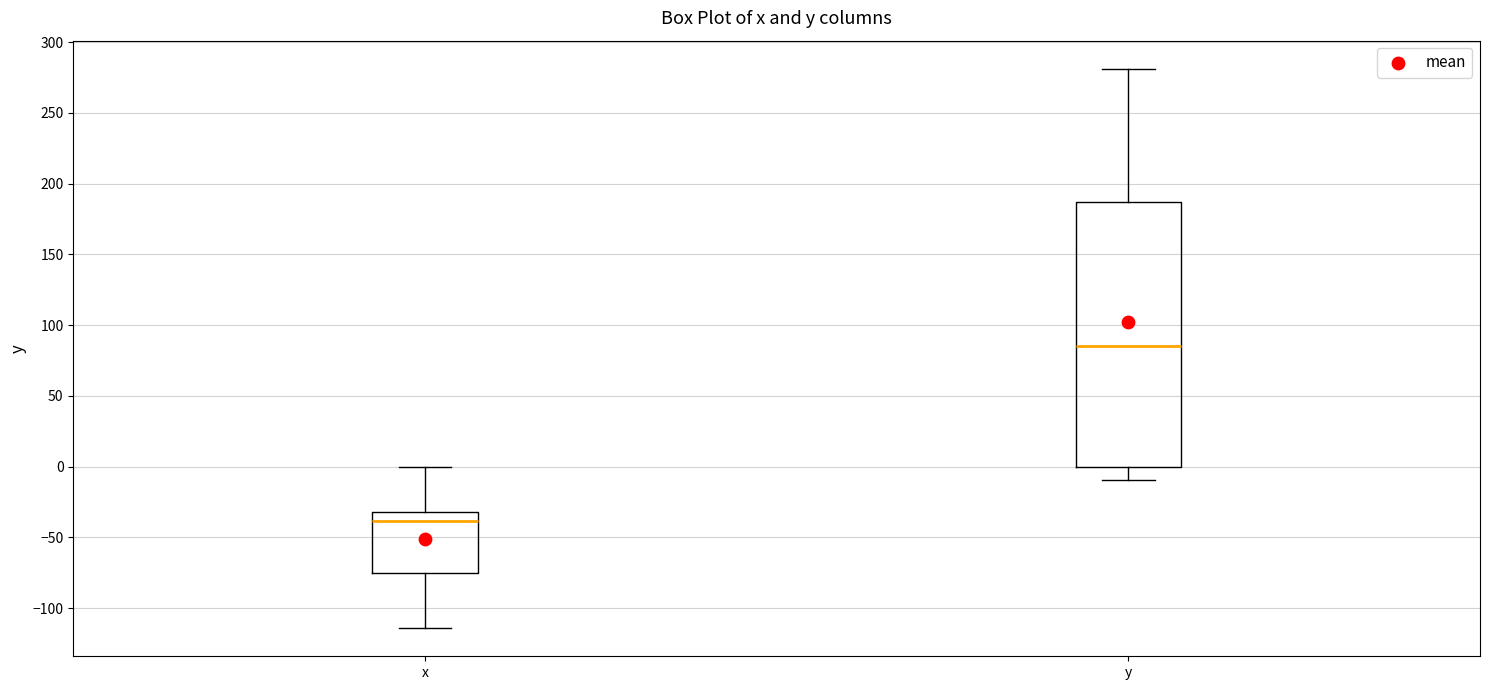

Where is the upper edge of the box for x on the y-axis? The values are not printed on the chart, so give them approximately, as read against the axis.

-30